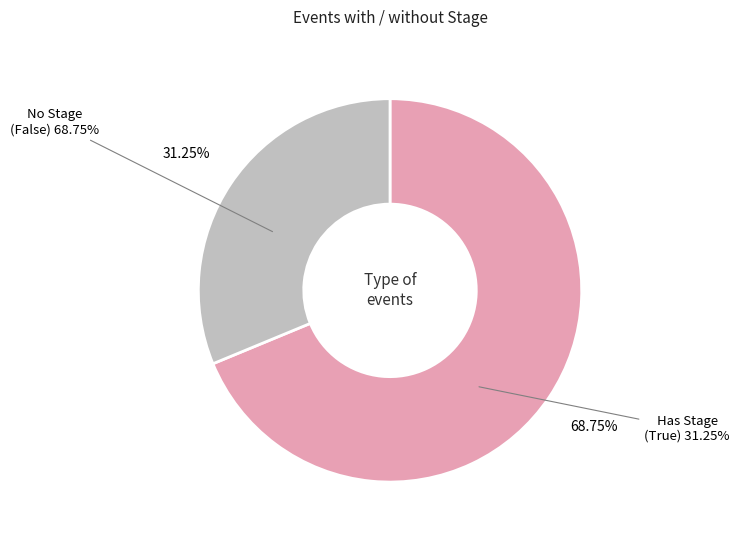

What is the majority slice?

False